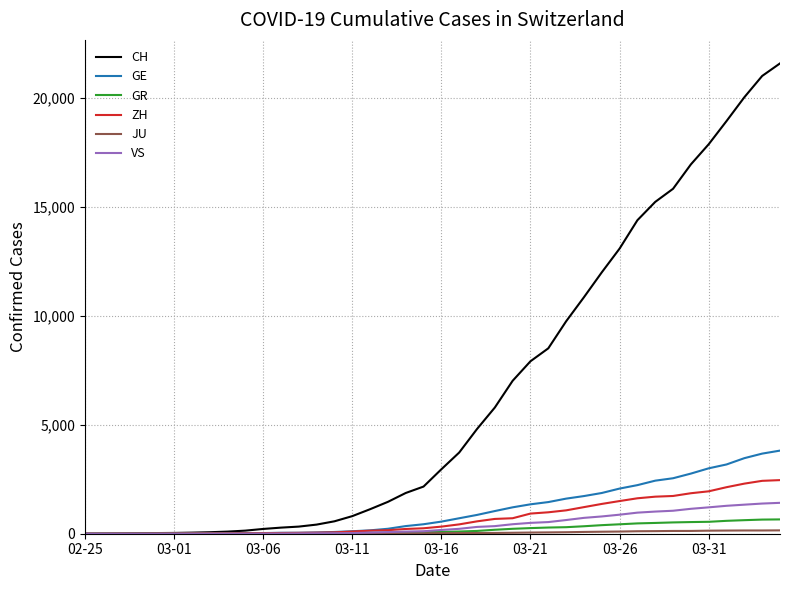

Which series has the largest range (max minus min)?

CH